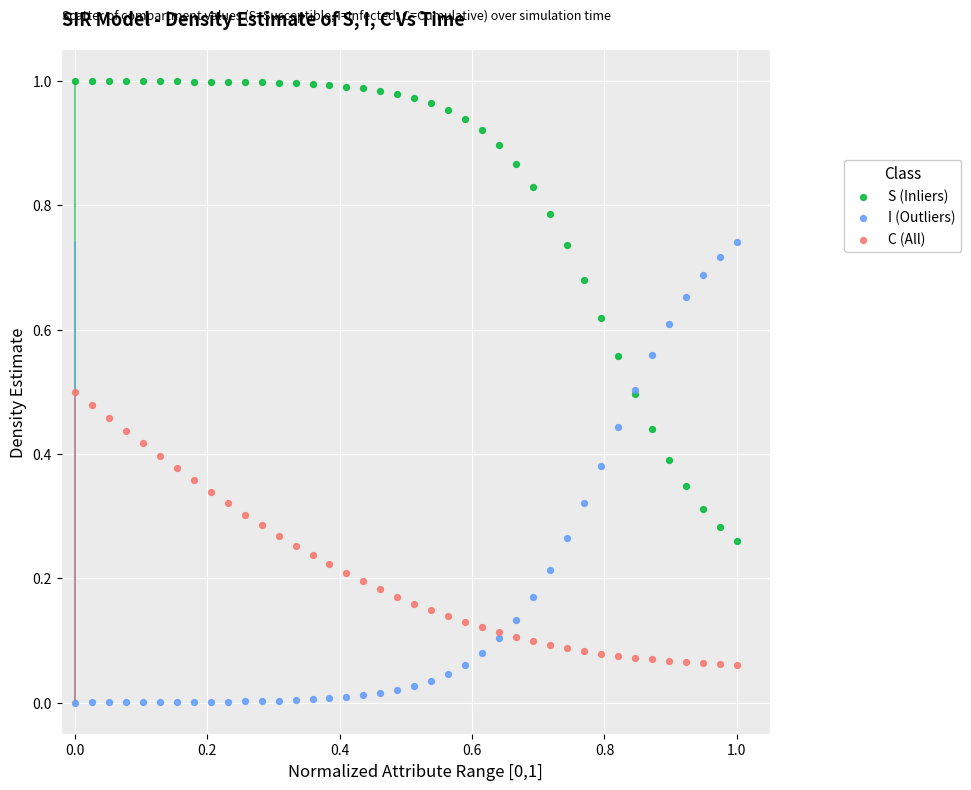

Which series contains the highest Y value?

S (Inliers)